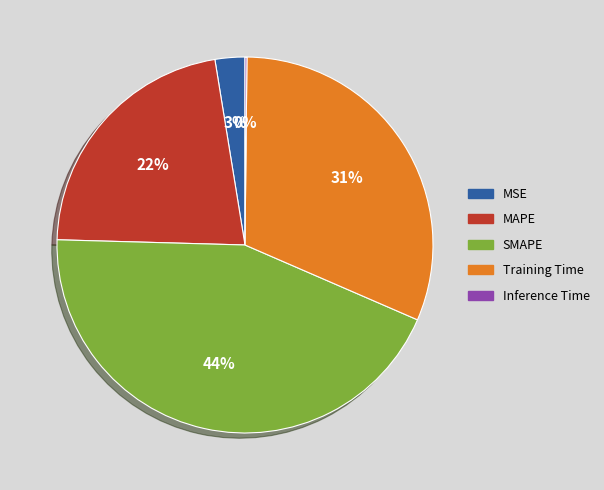

To the nearest percent, what is the average slice percentage?

20%